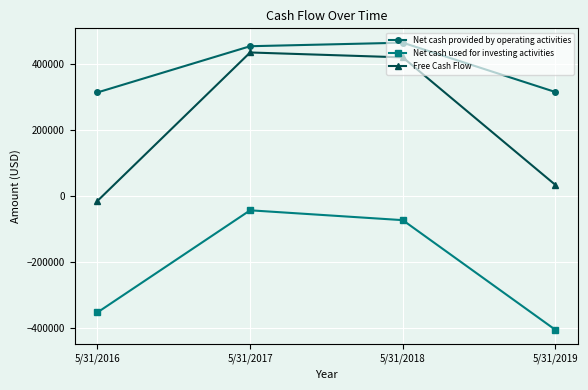

What is the value of the Net cash used for investing activities point at the 3rd from the left?

-72884